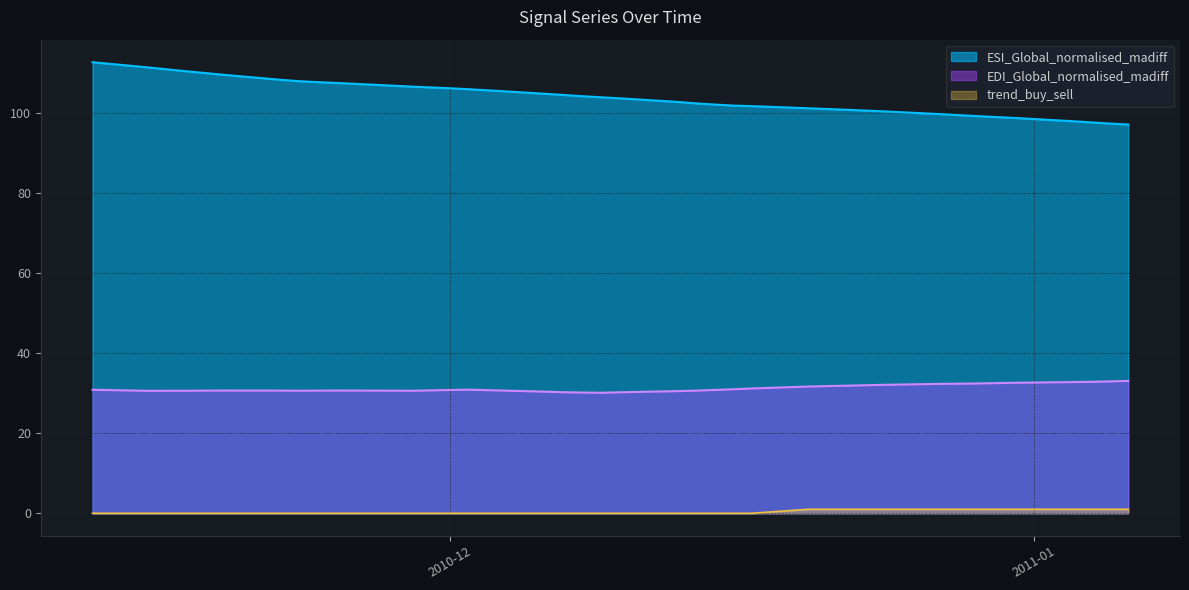

Reading left to right, what are all the values shown in this chart?

ESI_Global_normalised_madiff: 112.6	111.3	110.8	110.3	109.9	109.4	108.2	107.8	107.6	107.4	107.2	106.5	106.3	106.1	105.8	105.6	104.7	104.4	104.1	103.8	103.6	102.7	102.3	102.0	101.8	101.6	101.1	100.9	100.7	100.5	100.3	99.6	99.4	99.1	98.9	98.7	97.9	97.6	97.3	97.0
EDI_Global_normalised_madiff: 30.8	30.6	30.6	30.6	30.6	30.6	30.6	30.6	30.6	30.6	30.6	30.6	30.7	30.8	30.8	30.7	30.4	30.2	30.1	30.1	30.2	30.5	30.6	30.8	31.0	31.2	31.6	31.7	31.8	32.0	32.1	32.3	32.3	32.4	32.5	32.6	32.7	32.8	32.9	33.0
trend_buy_sell: 0.0	0.0	0.0	0.0	0.0	0.0	0.0	0.0	0.0	0.0	0.0	0.0	0.0	0.0	0.0	0.0	0.0	0.0	0.0	0.0	0.0	0.0	0.0	0.0	0.0	0.0	1.0	1.0	1.0	1.0	1.0	1.0	1.0	1.0	1.0	1.0	1.0	1.0	1.0	1.0